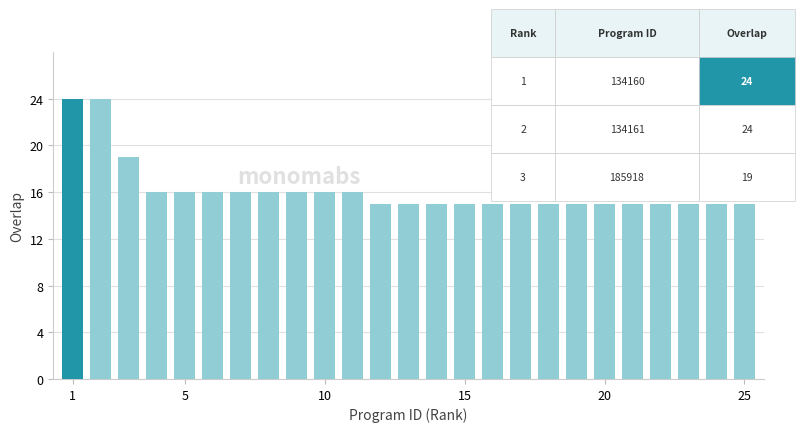

What is the difference between the maximum and minimum values?

9